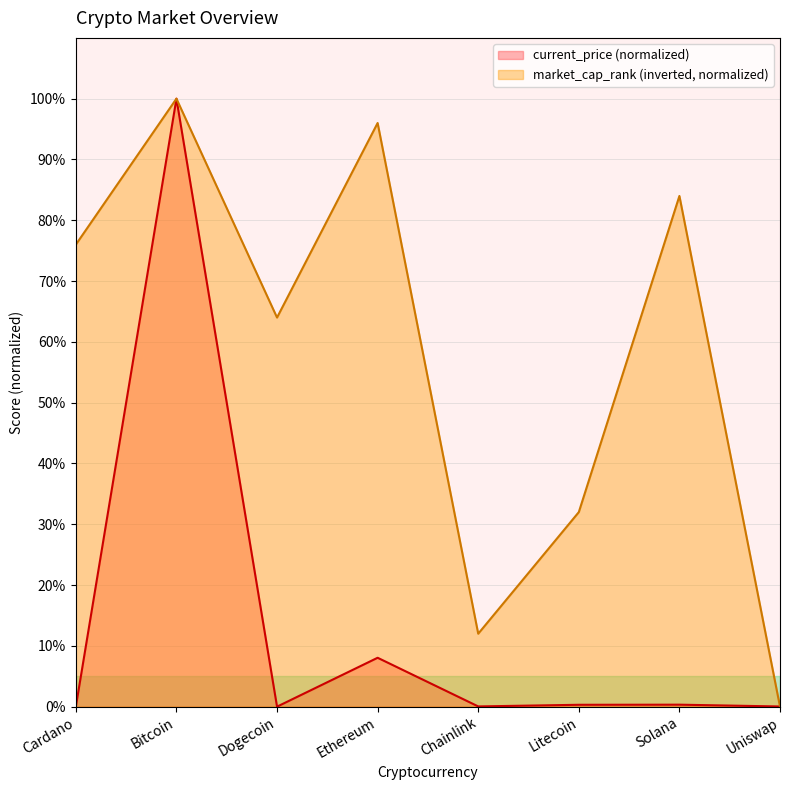

What is the sum of the current_price values at Uniswap and Ethereum?

8.1